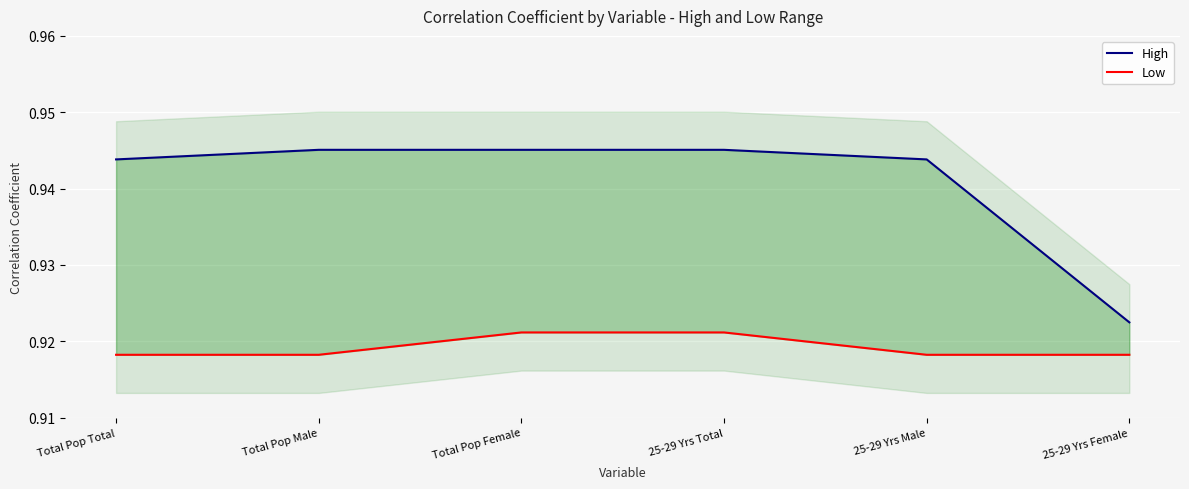

True or false: Low and High intersect in this chart.

False